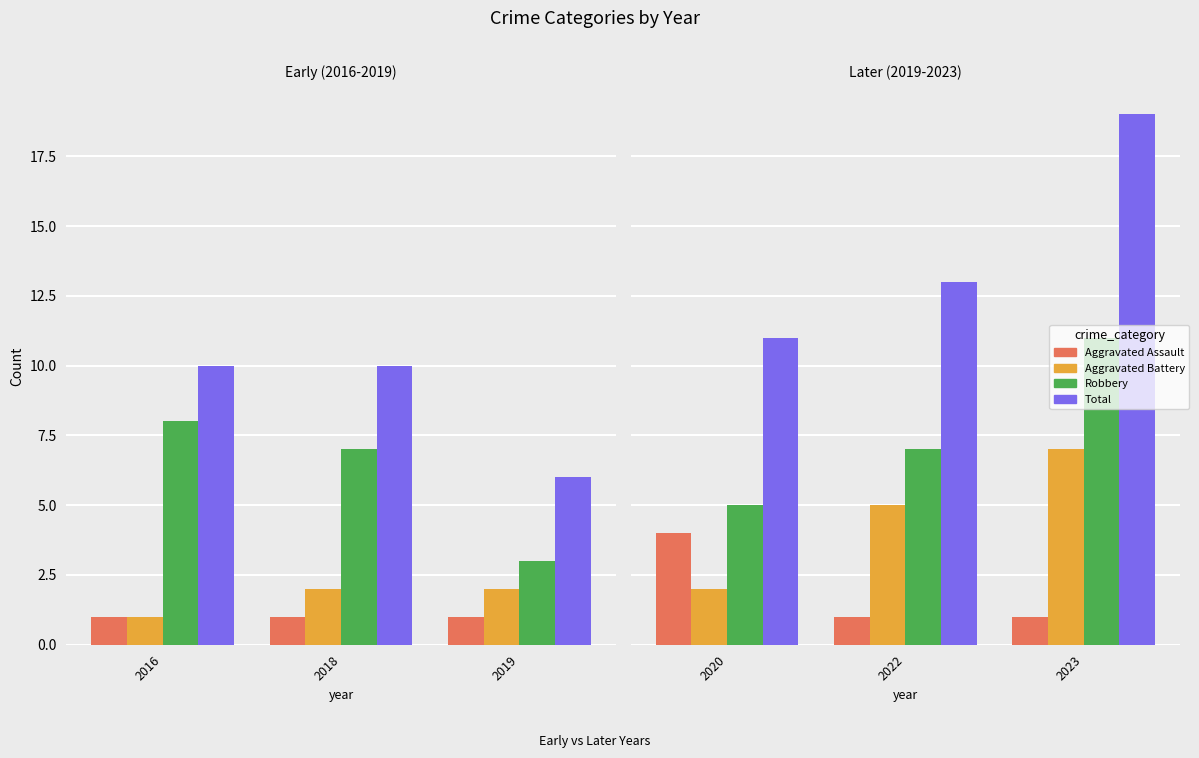

List the series in order of their overall mean, highest first.

Total, Robbery, Aggravated Battery, Aggravated Assault